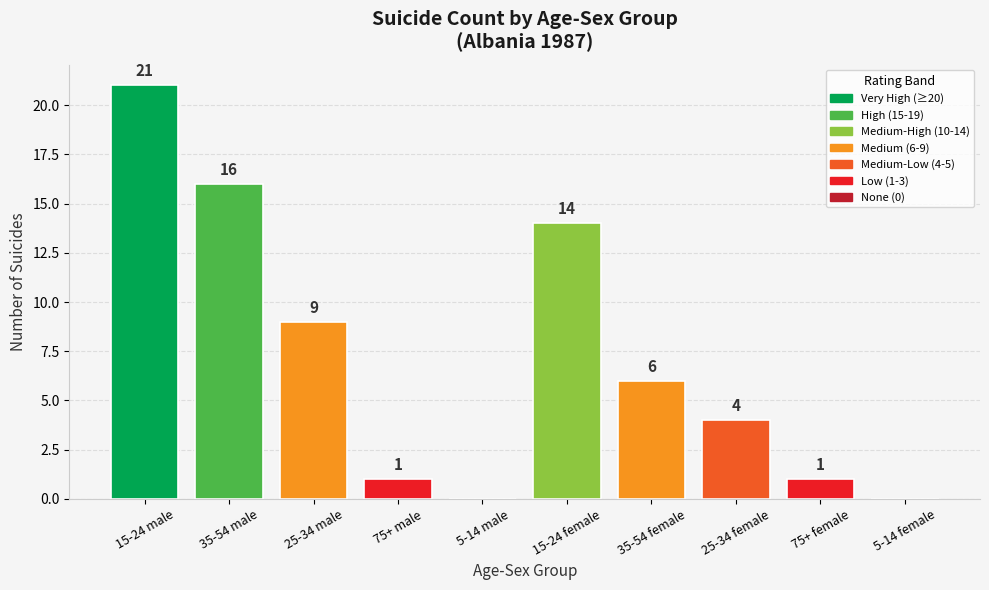

What is the change in value from 35-54 male to 75+ female?

-15